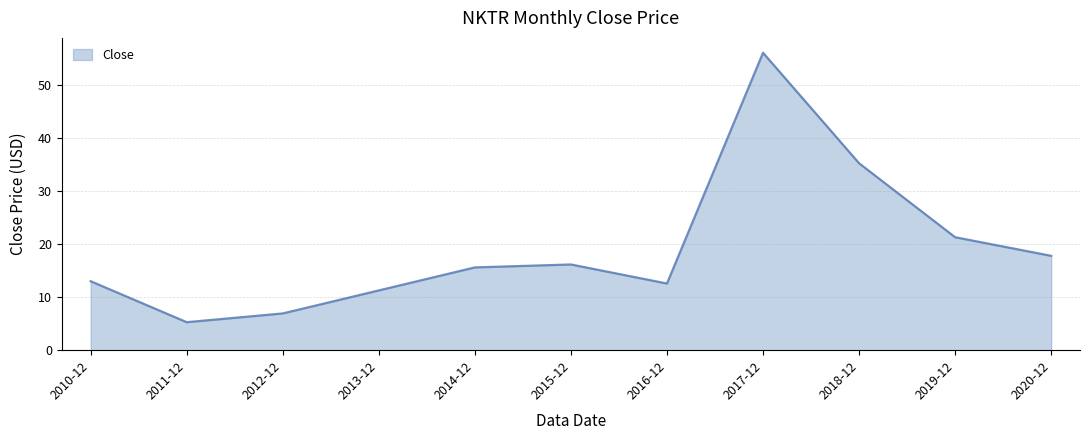

Between 2020-12 and 2011-12, which is larger?

2020-12